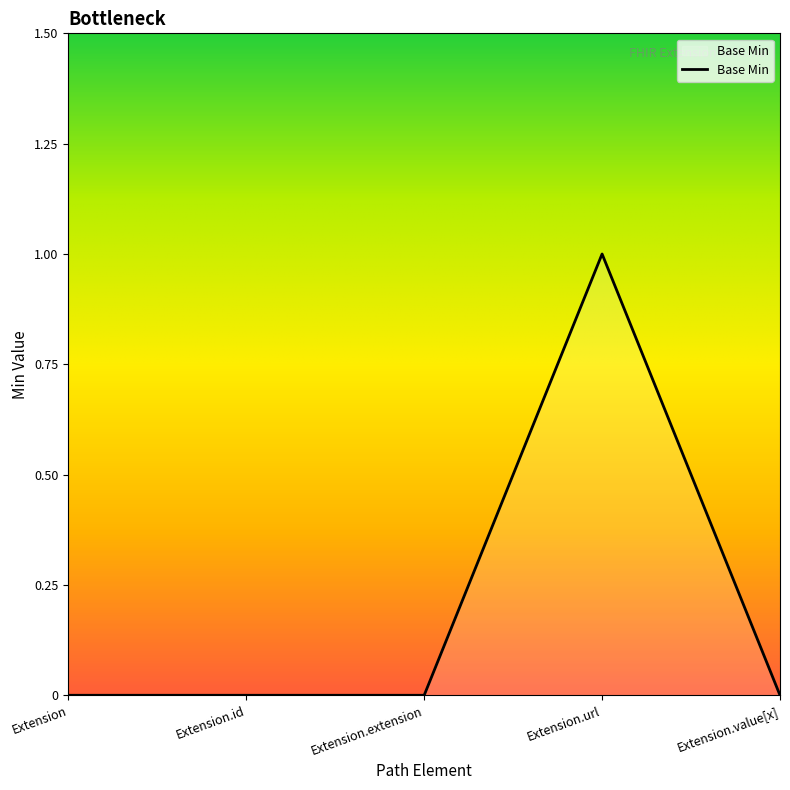

Does the chart display data point markers on the line(s)?

No